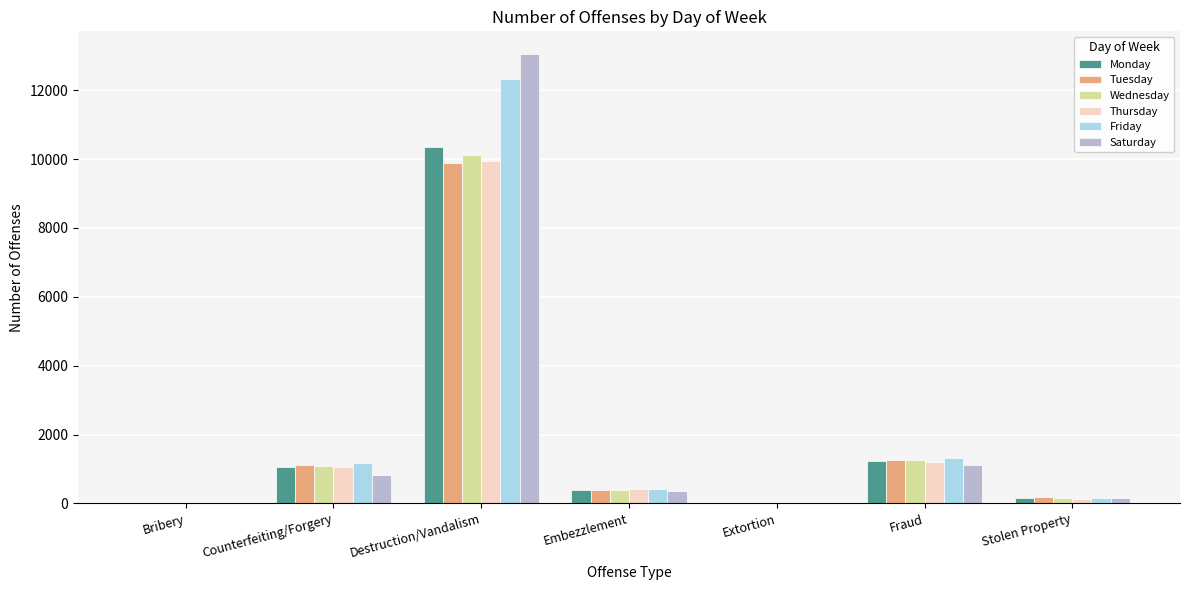

Are the bars horizontal?

No